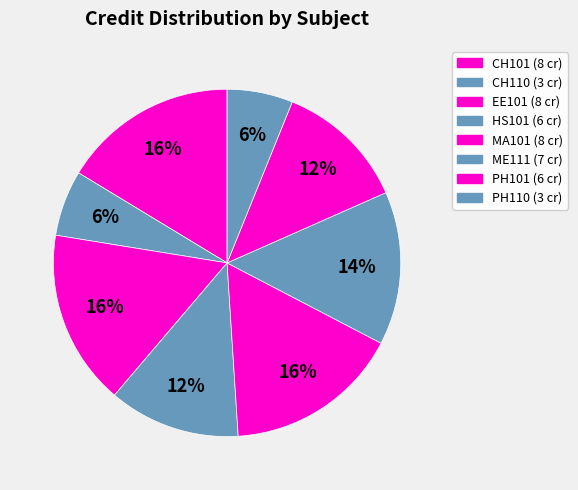

Is there any slice that represents more than half of the pie?

No